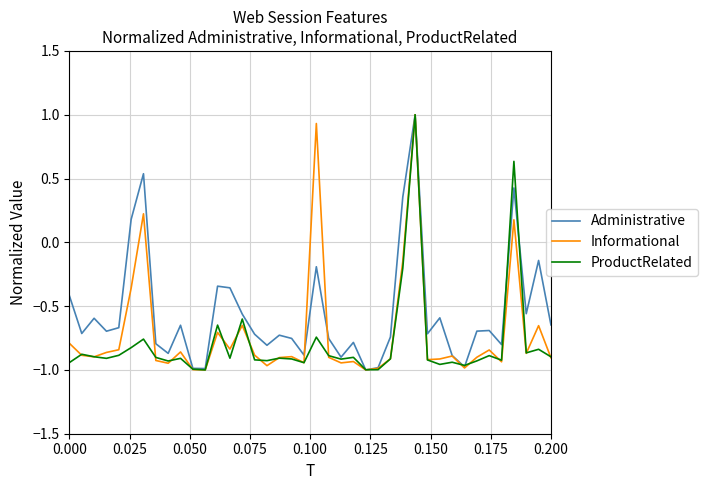

Which series has the largest total across all categories?

Administrative